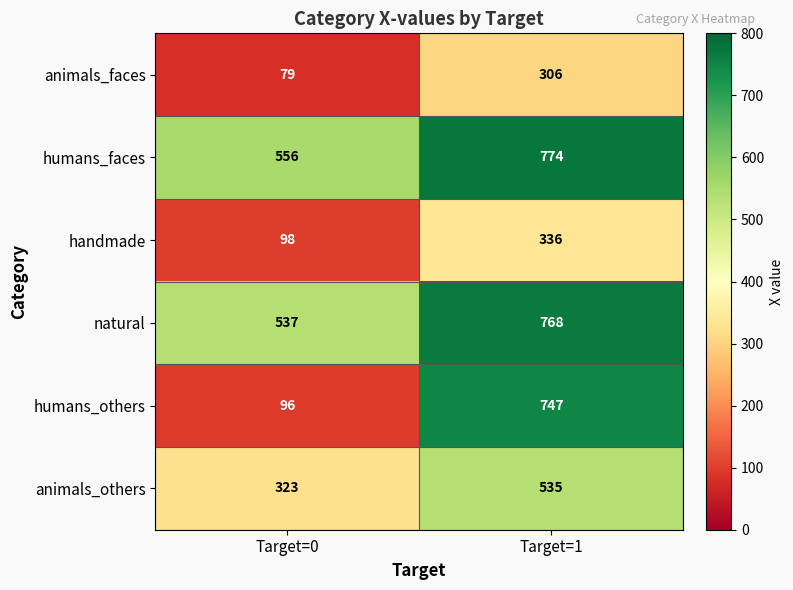

Which series has the largest range (max minus min)?

humans_others